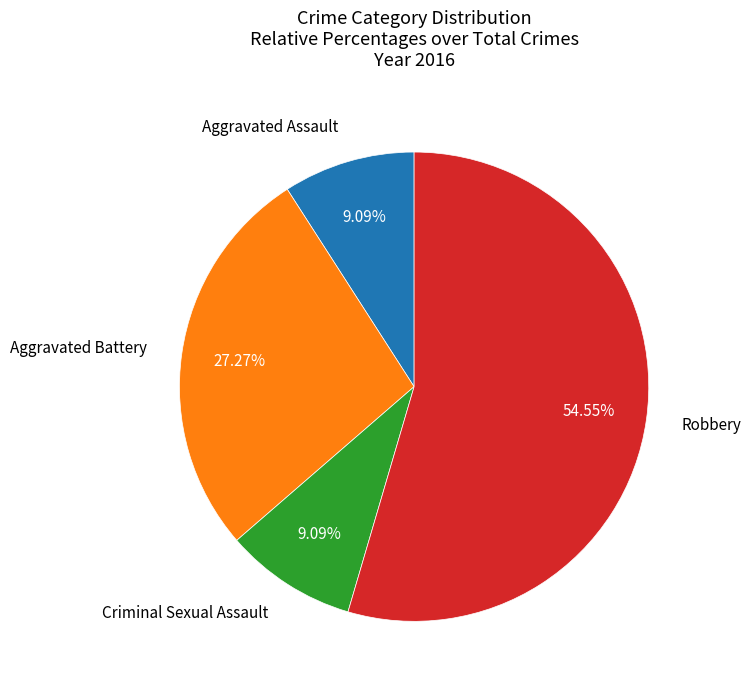

Count the number of slices in the pie.

4